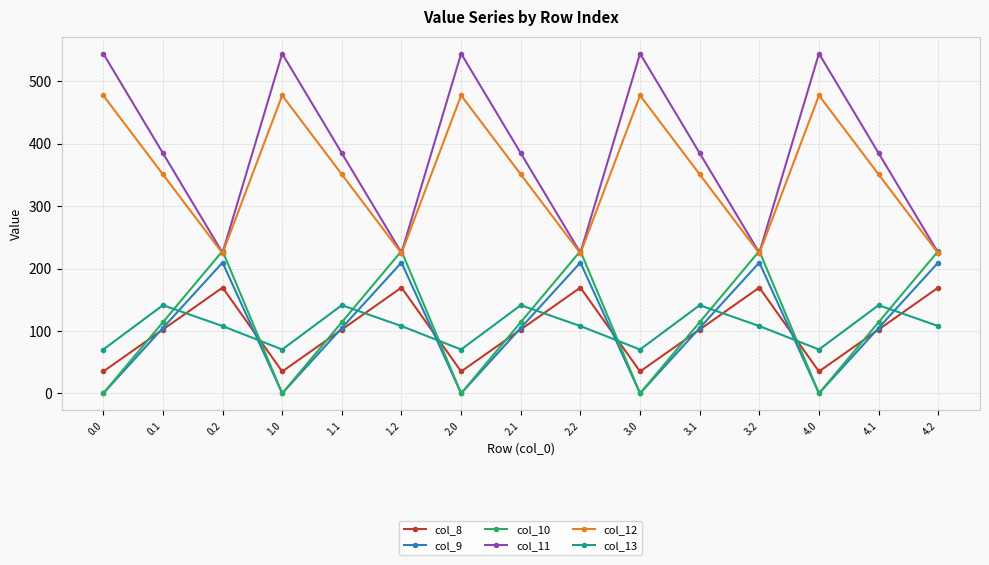

What is the spread (max minus min) of values at 1.1?

282.5